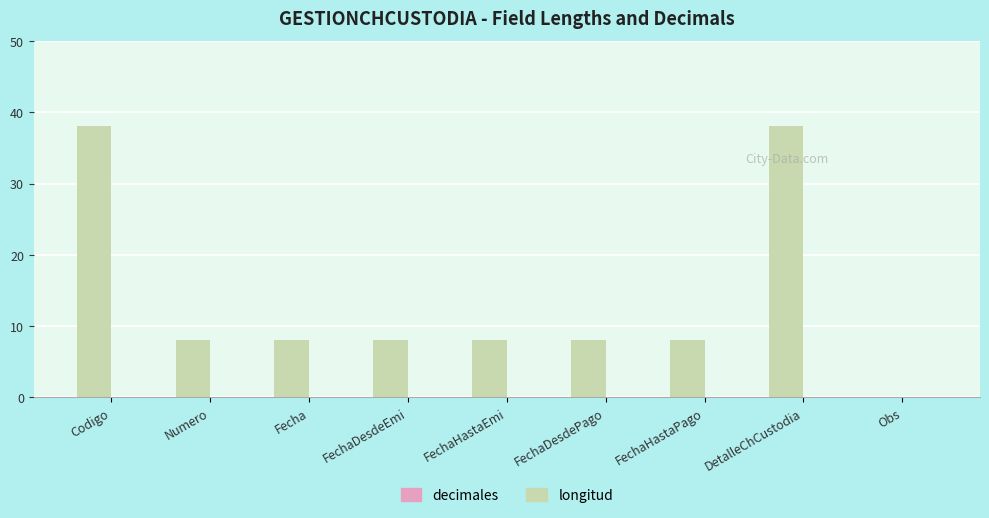

How many data points does each series have?

9